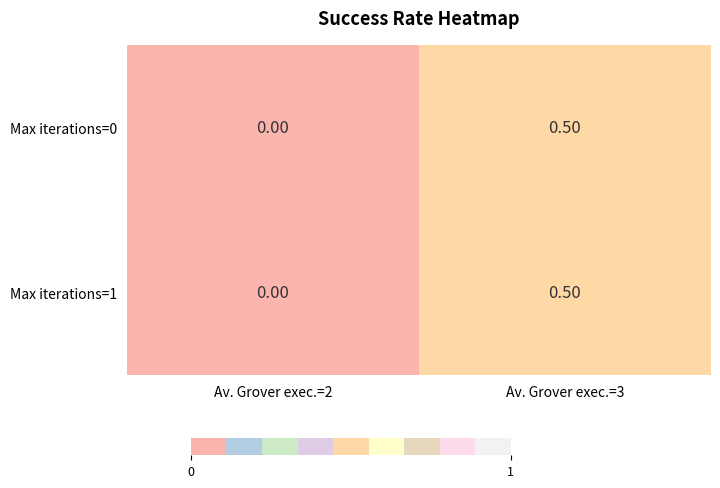

What is the sum of all Max iterations=1 values?

0.5